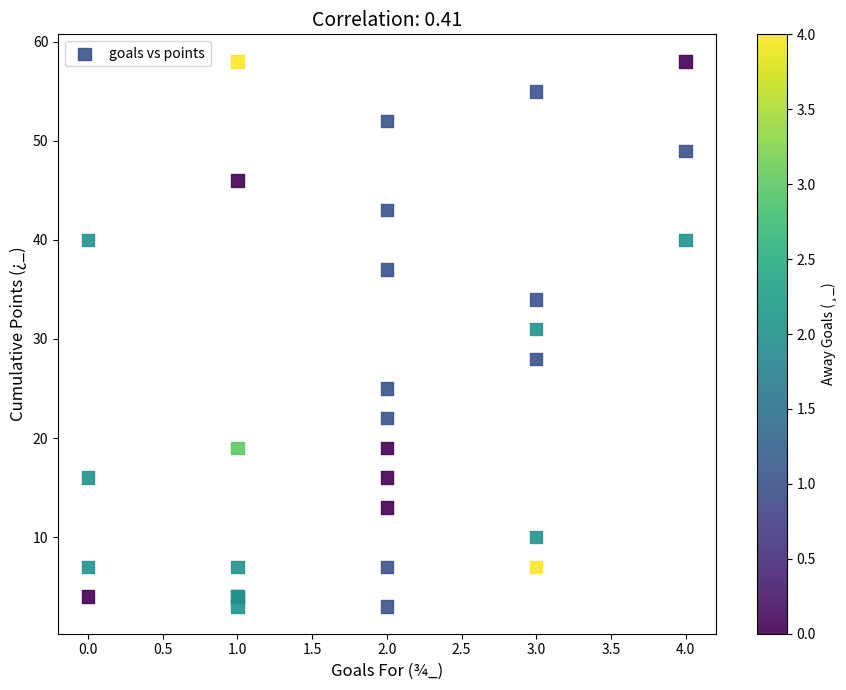

What Y value in the scatter plot is closest to 30?

31